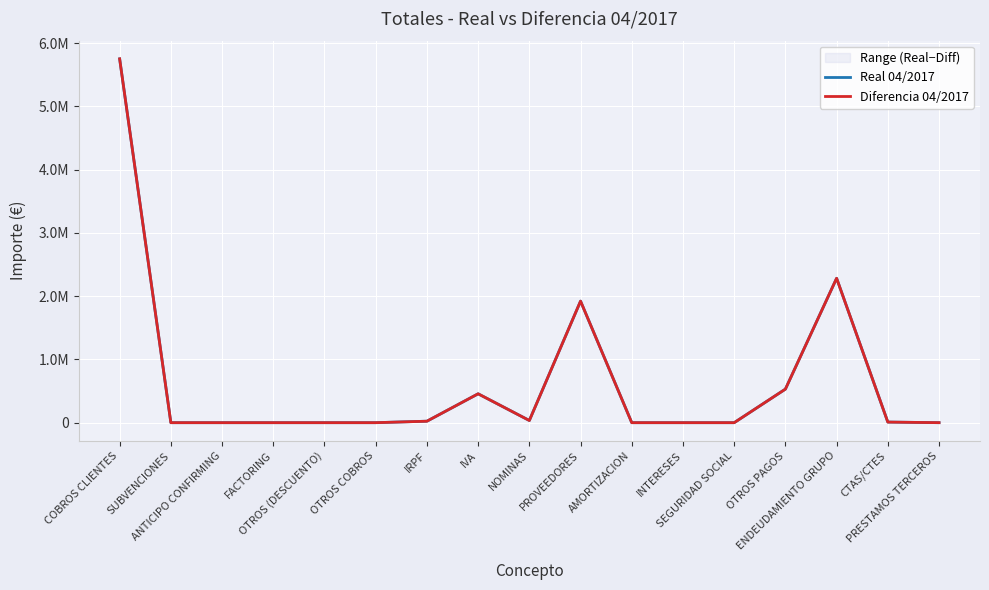

Rank the categories by Diferencia 04/2017 value from highest to lowest.

COBROS CLIENTES, ENDEUDAMIENTO GRUPO, PROVEEDORES, OTROS PAGOS, IVA, NOMINAS, IRPF, CTAS/CTES, PRESTAMOS TERCEROS, SUBVENCIONES, ANTICIPO CONFIRMING, FACTORING, OTROS (DESCUENTO), OTROS COBROS, AMORTIZACION, INTERESES, SEGURIDAD SOCIAL